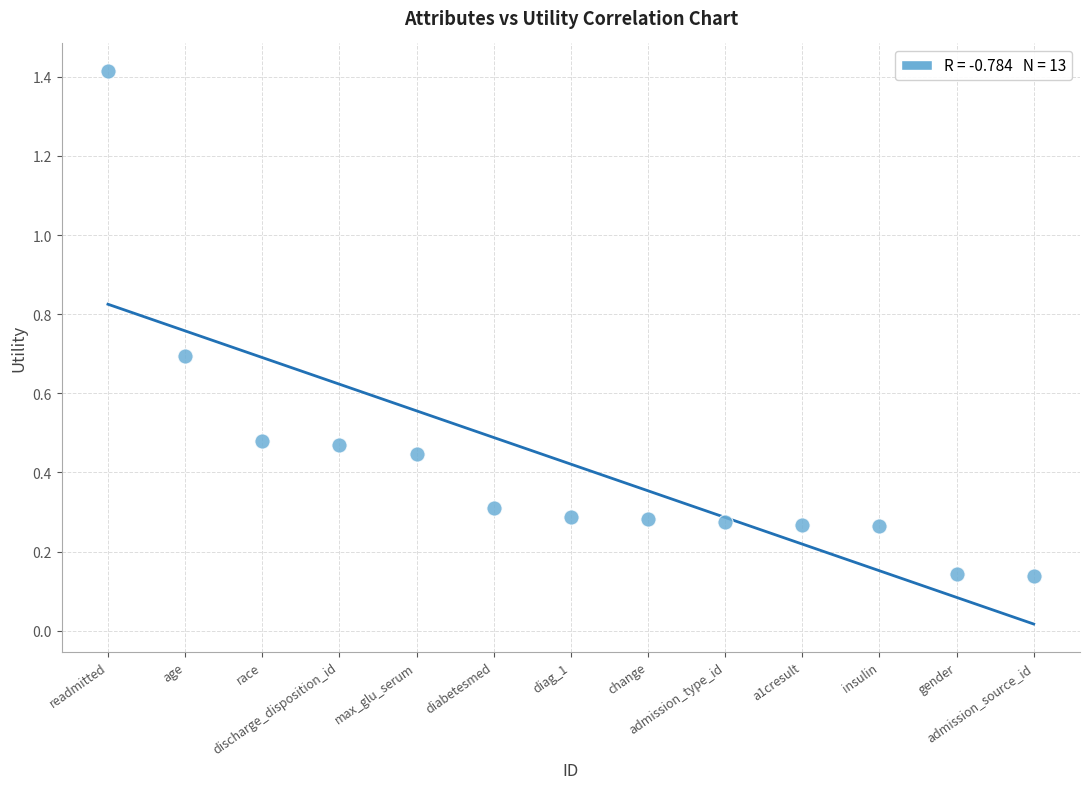

What is the range of Y values (max minus min)?

1.3